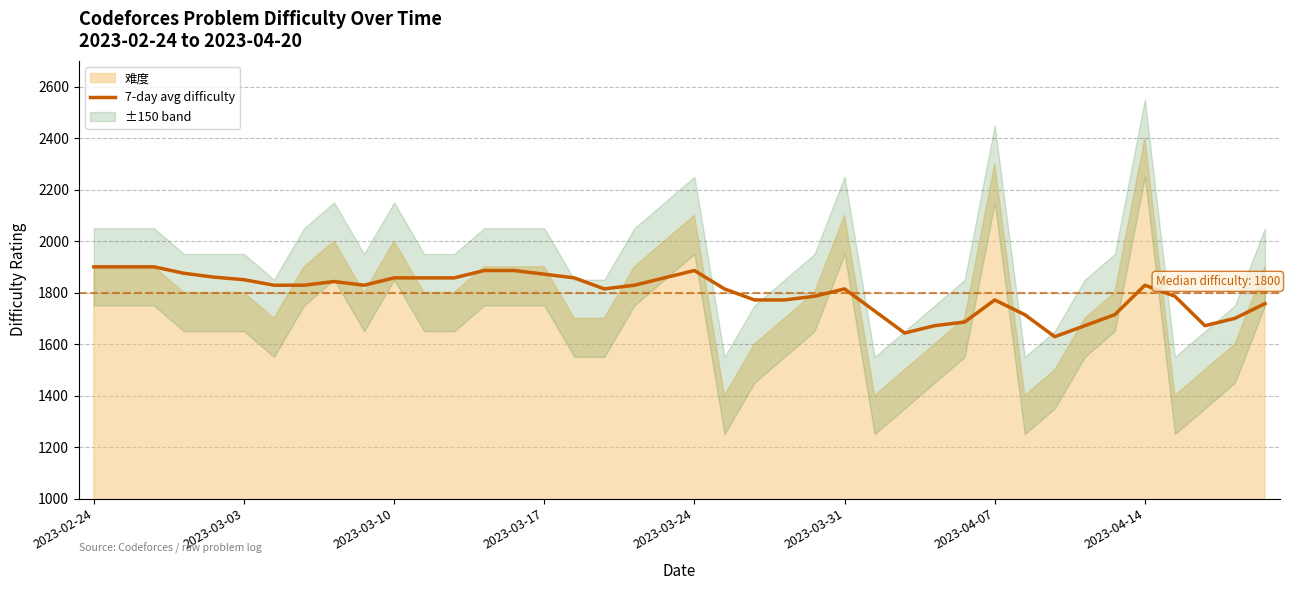

What is the lowest value of the 7-day avg difficulty series?

1628.6